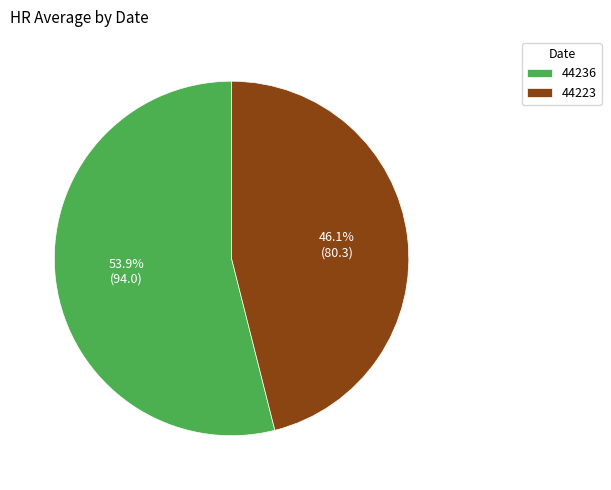

Between 44236 and 44223, which is larger?

44236